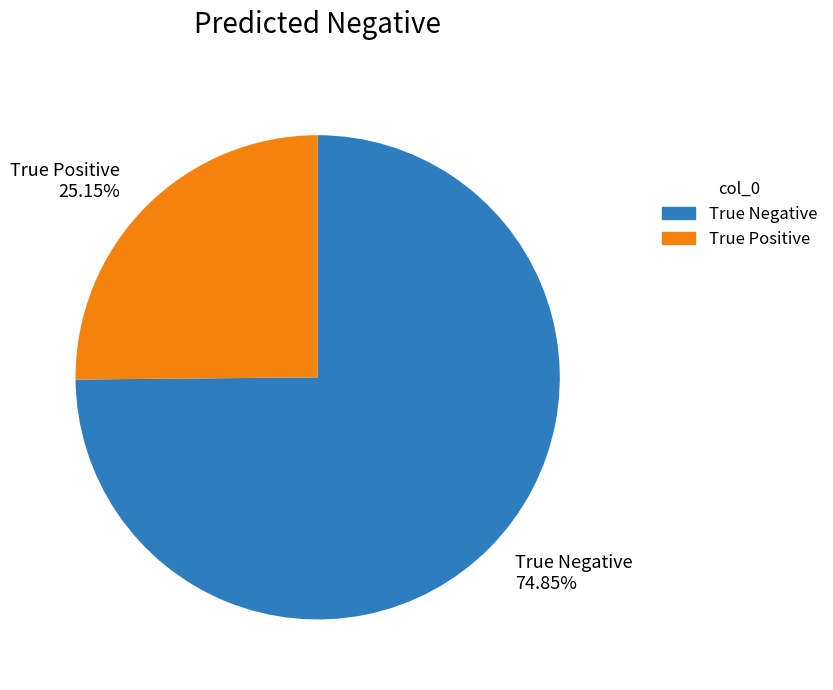

The True Positive slice represents 25% of the pie. True or false?

True